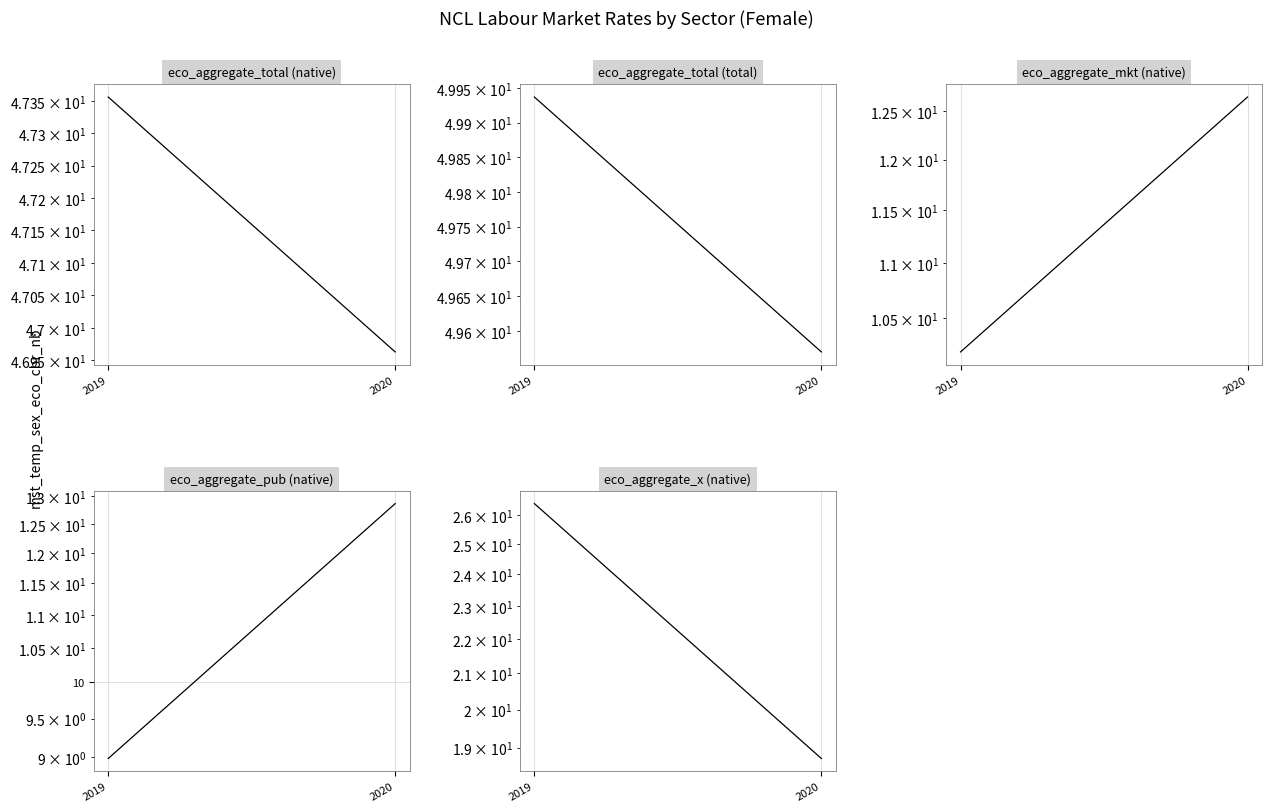

At which category does the chart reach its minimum across all series?

2019